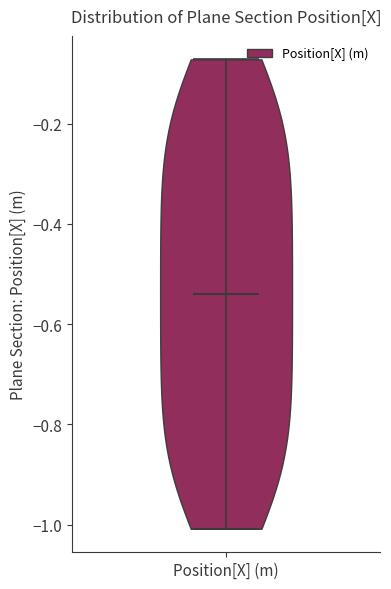

Read this violin plot against the y-axis: where its median line is, and the lowest and highest points the violin reaches. The values are not printed on the chart, so give them approximately, as read against the axis.

median line -0.54, lowest point -1.00, highest point -0.08